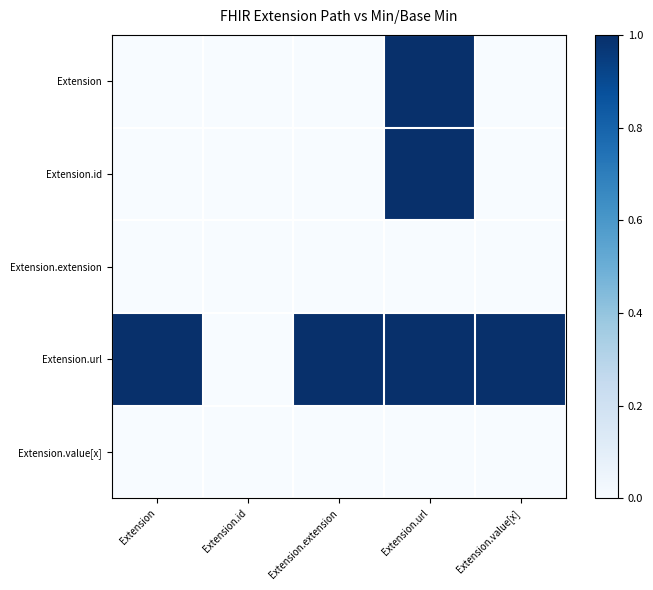

Reading right to left, transcribe all the data shown in this chart.

Extension: Extension.value[x]=0	Extension.url=1	Extension.extension=0	Extension.id=0	Extension=0
Extension.id: Extension.value[x]=0	Extension.url=1	Extension.extension=0	Extension.id=0	Extension=0
Extension.extension: Extension.value[x]=0	Extension.url=0	Extension.extension=0	Extension.id=0	Extension=0
Extension.url: Extension.value[x]=1	Extension.url=1	Extension.extension=1	Extension.id=0	Extension=1
Extension.value[x]: Extension.value[x]=0	Extension.url=0	Extension.extension=0	Extension.id=0	Extension=0